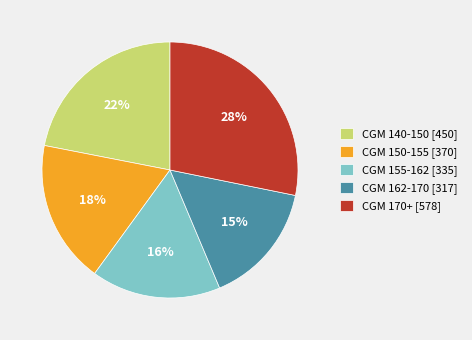

Between CGM 170+ [578] and CGM 150-155 [370], which is larger?

CGM 170+ [578]